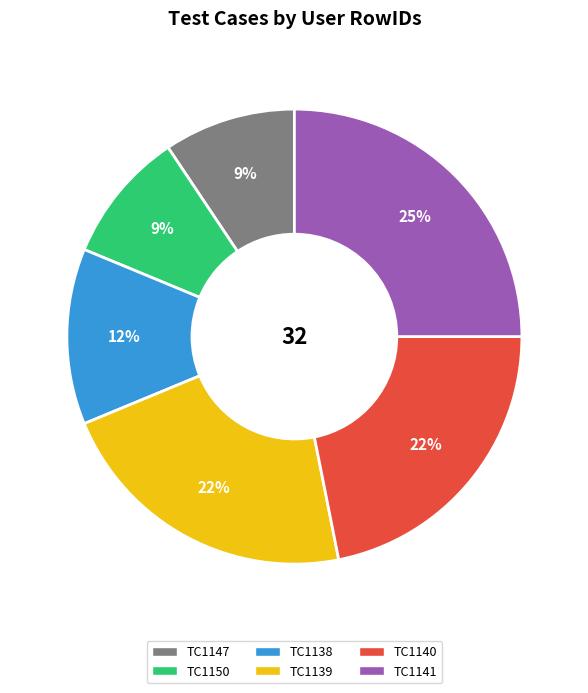

Do TC1150 and TC1140 together represent more than half of the pie?

No